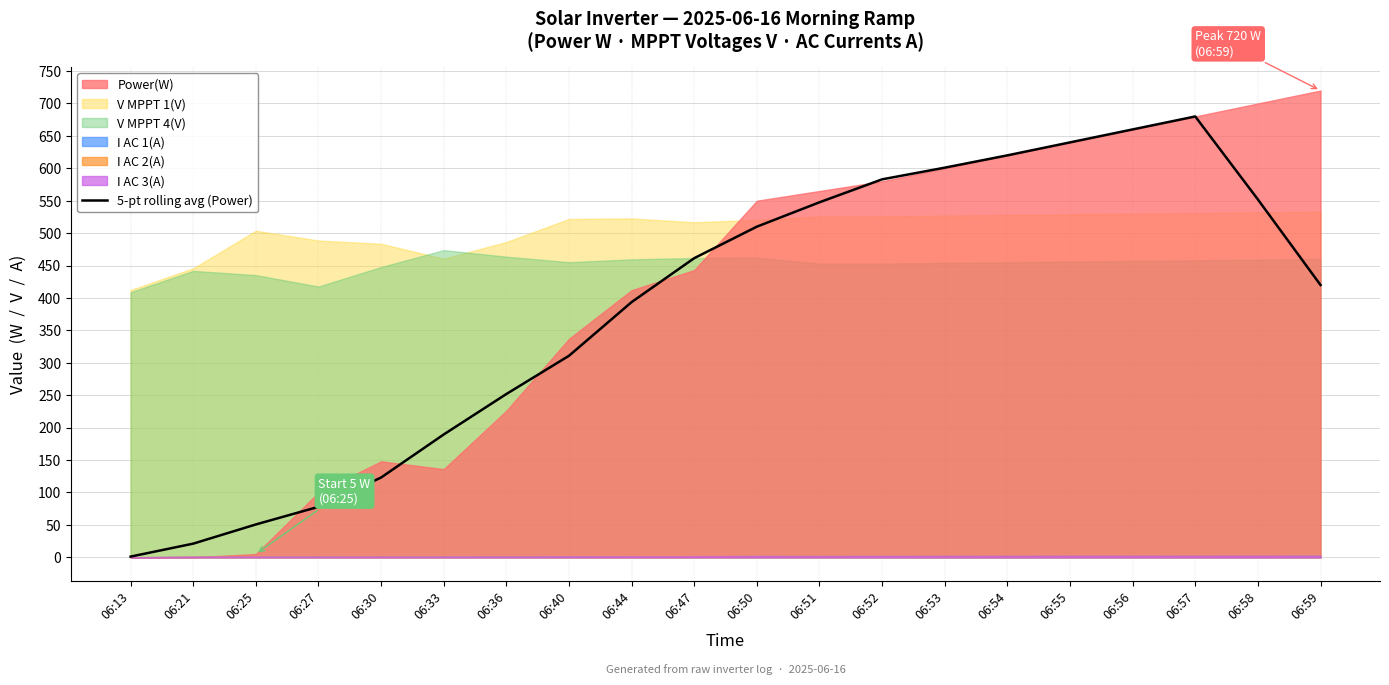

What is the change in value from 06:13 to 06:52?

+582.0